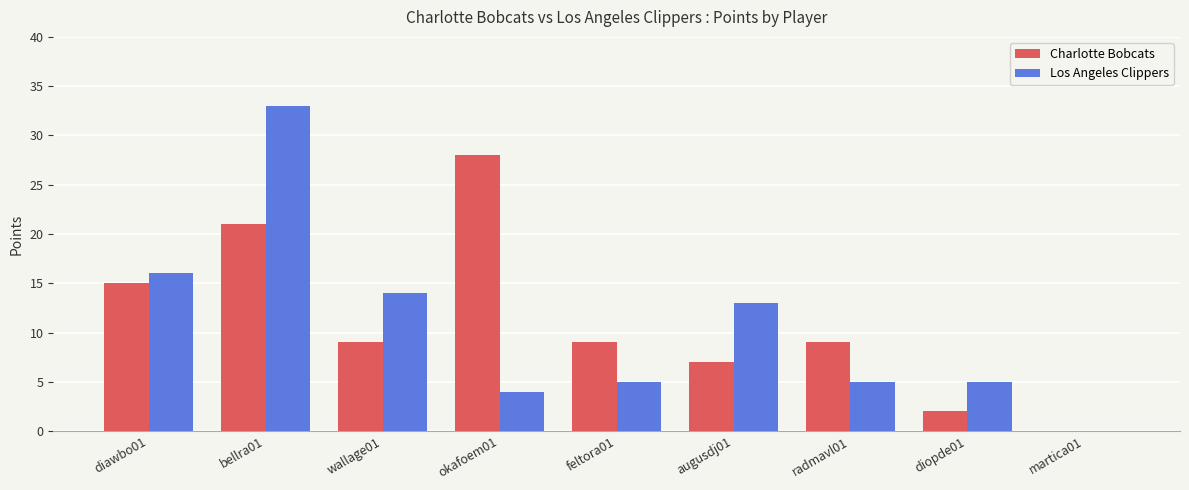

The value of Los Angeles Clippers at okafoem01 is 4. True or false?

True